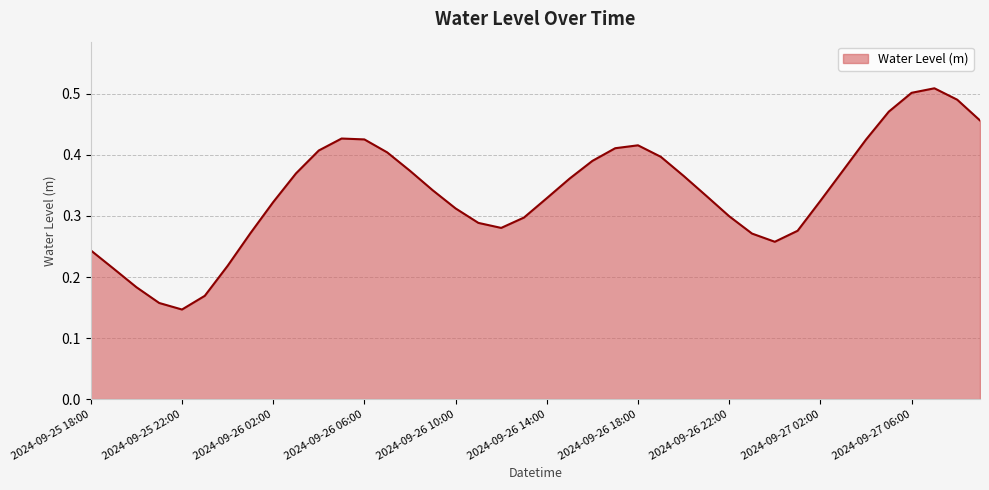

How many lines are shown in the chart?

1